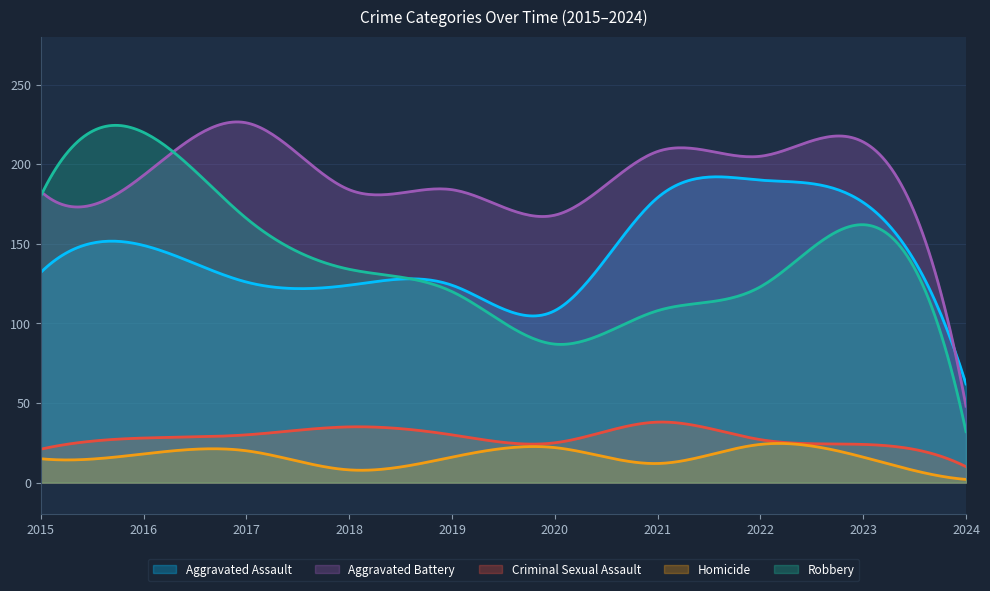

Rank the series by their maximum value, from lowest to highest.

Homicide, Criminal Sexual Assault, Aggravated Assault, Robbery, Aggravated Battery